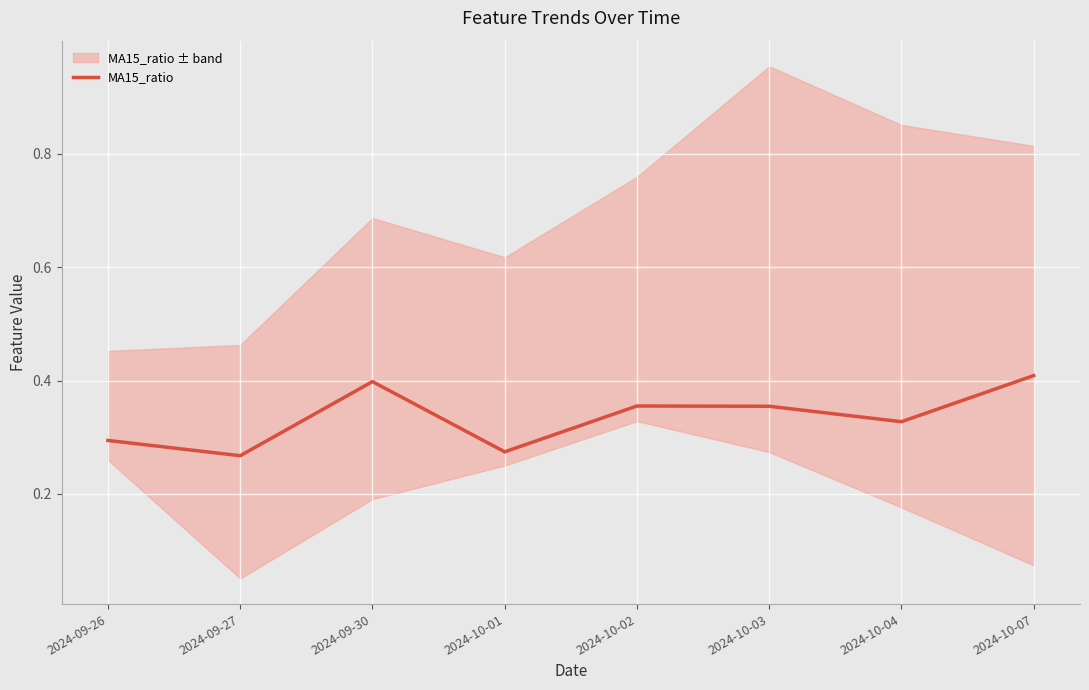

Reading left to right, list all the values displayed in this chart.

0.3	0.3	0.4	0.3	0.4	0.4	0.3	0.4